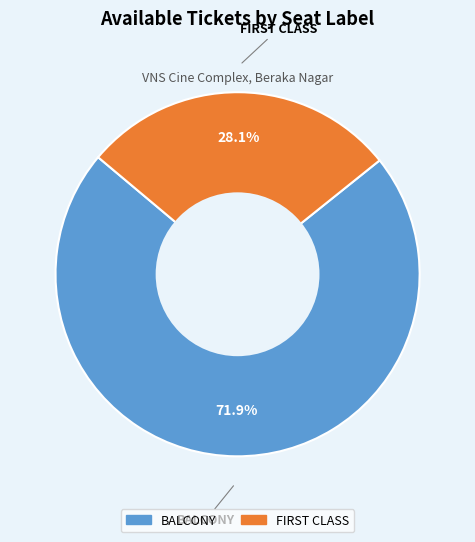

Rank the categories by value from lowest to highest.

FIRST CLASS, BALCONY